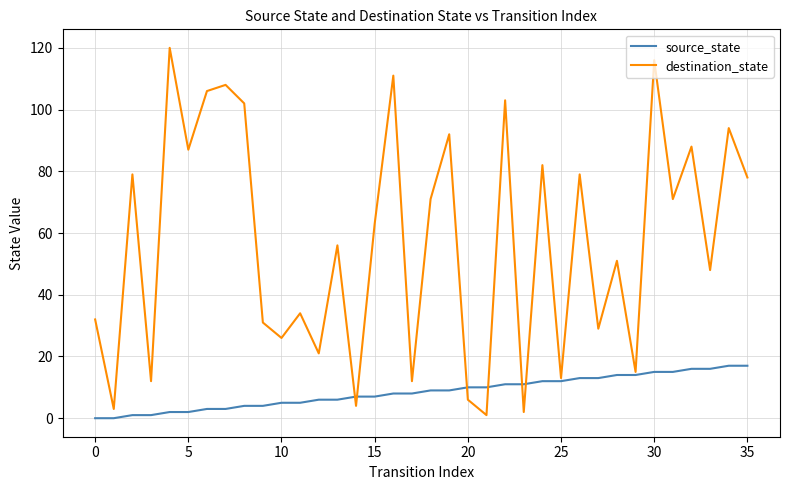

What is the greatest value displayed?

120